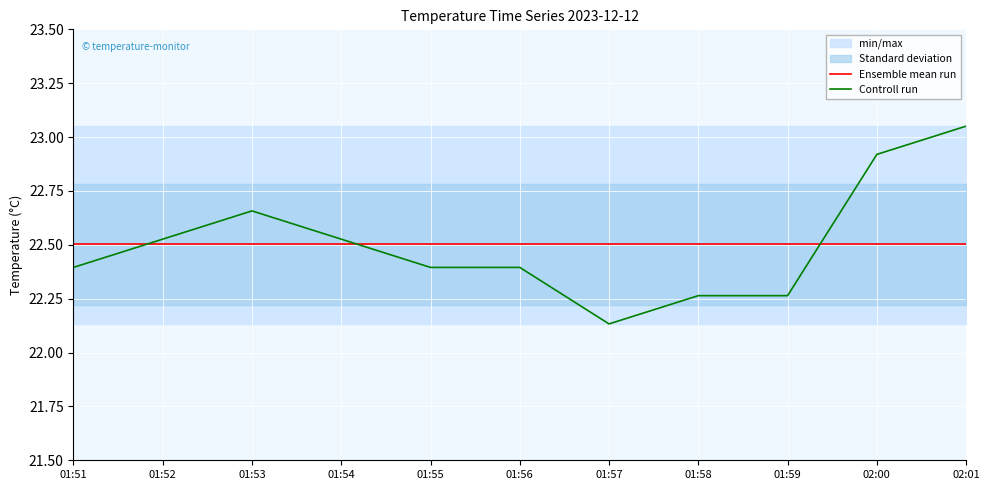

Where is the first local minimum for Controll run?

01:57